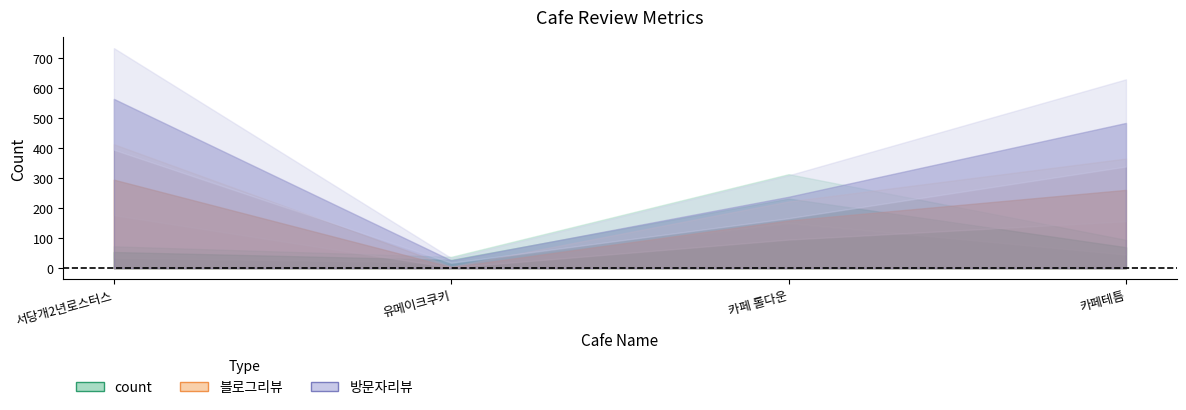

How many distinct data groups are displayed?

3